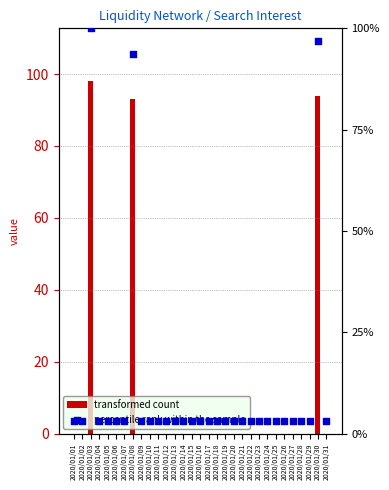

Which series reaches the minimum Y coordinate?

transformed count